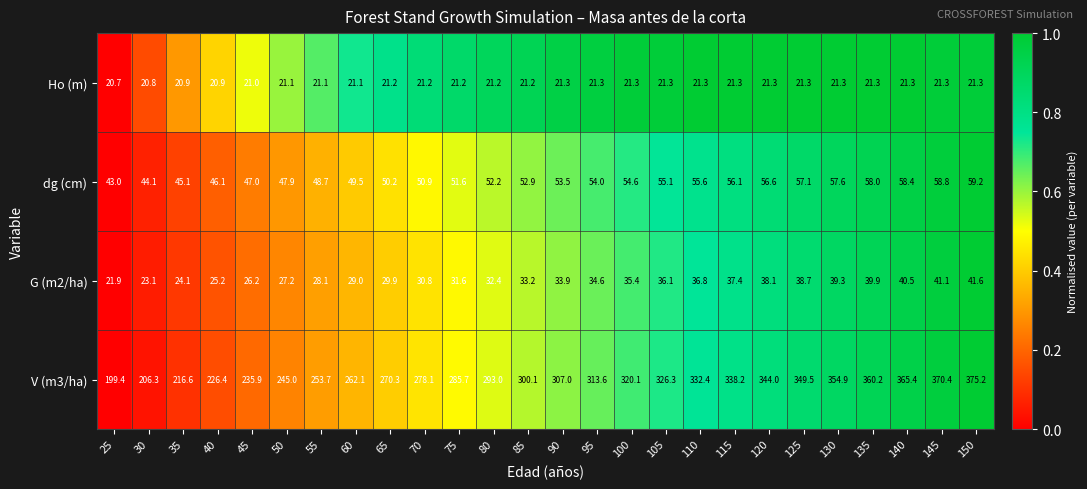

At which label does G (m2/ha) first exceed 33?

85